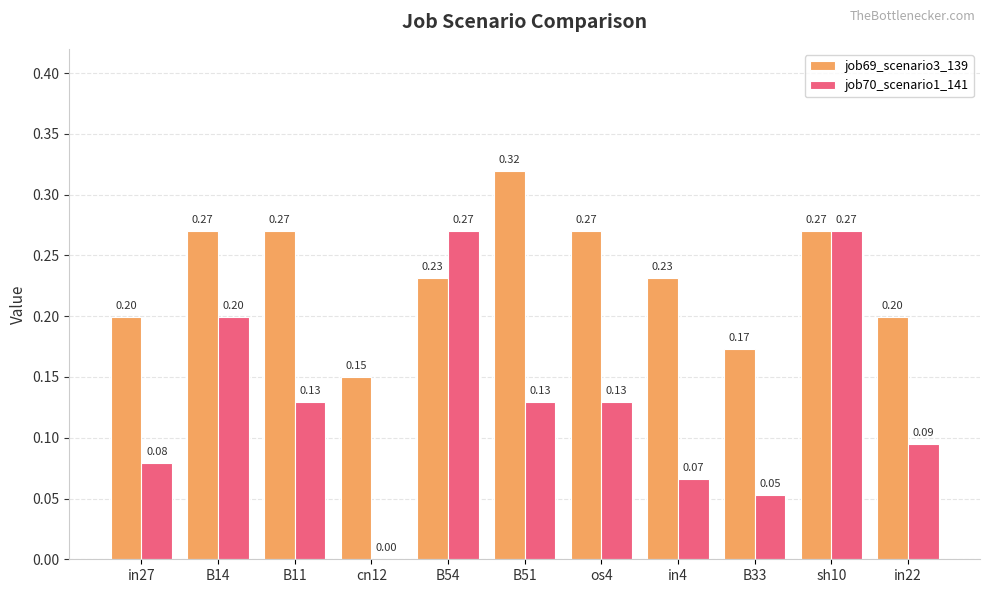

What is the average value of the job69_scenario3_139 series?

0.2